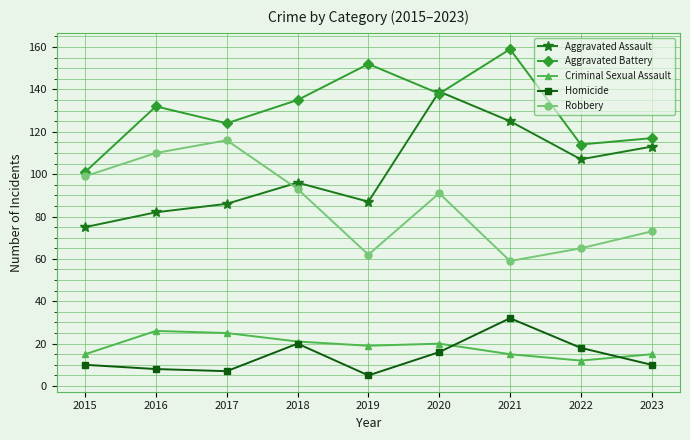

In Aggravated Assault, how many points are higher than both neighbors (excluding endpoints)?

2